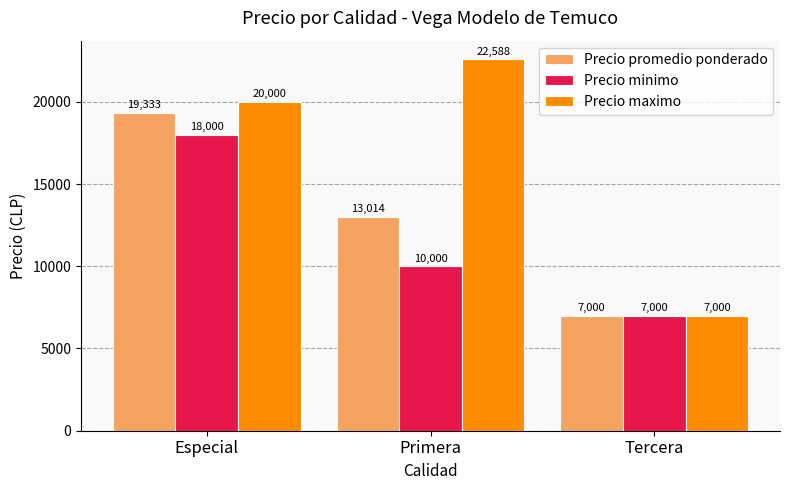

Rank the categories by Precio minimo value from highest to lowest.

Especial, Primera, Tercera